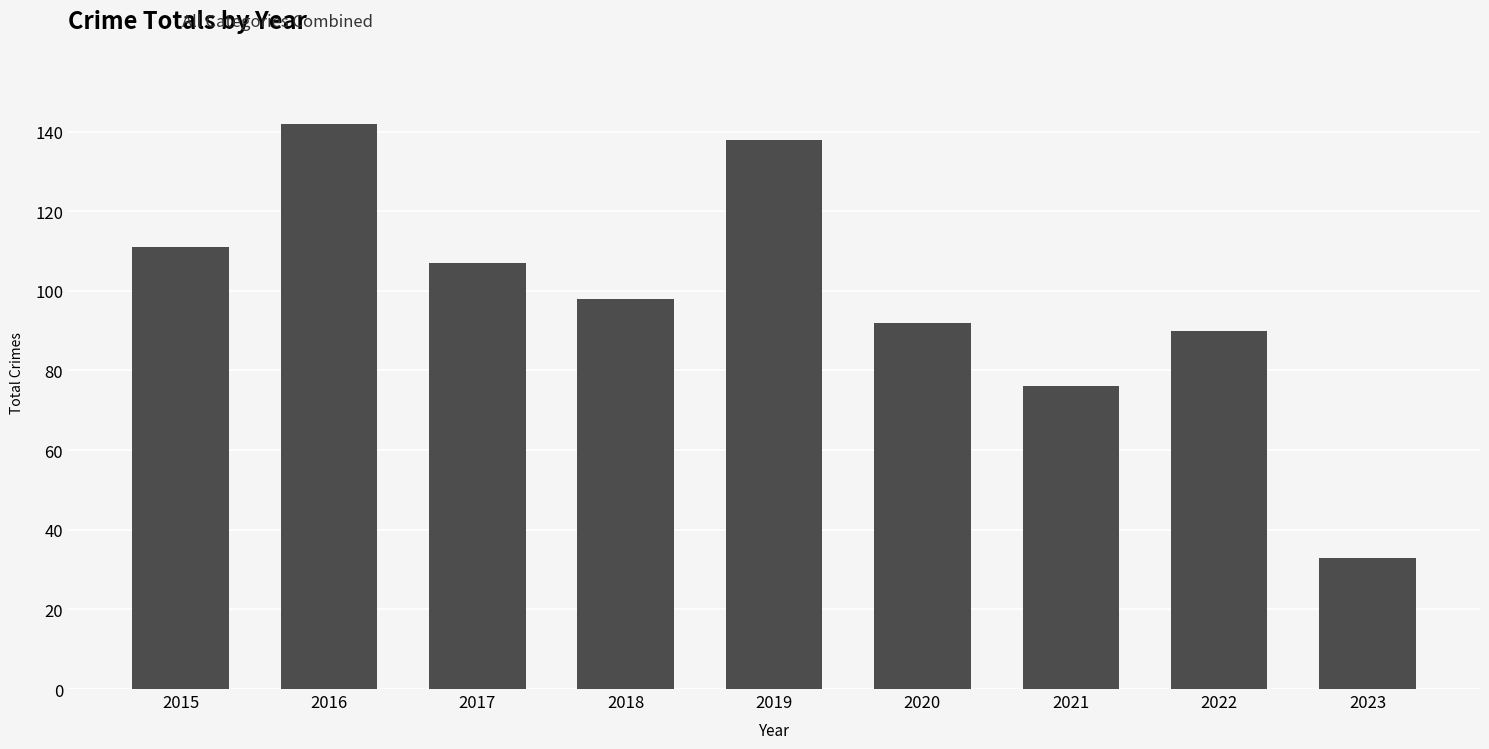

The value at 2017 is 107. True or false?

True